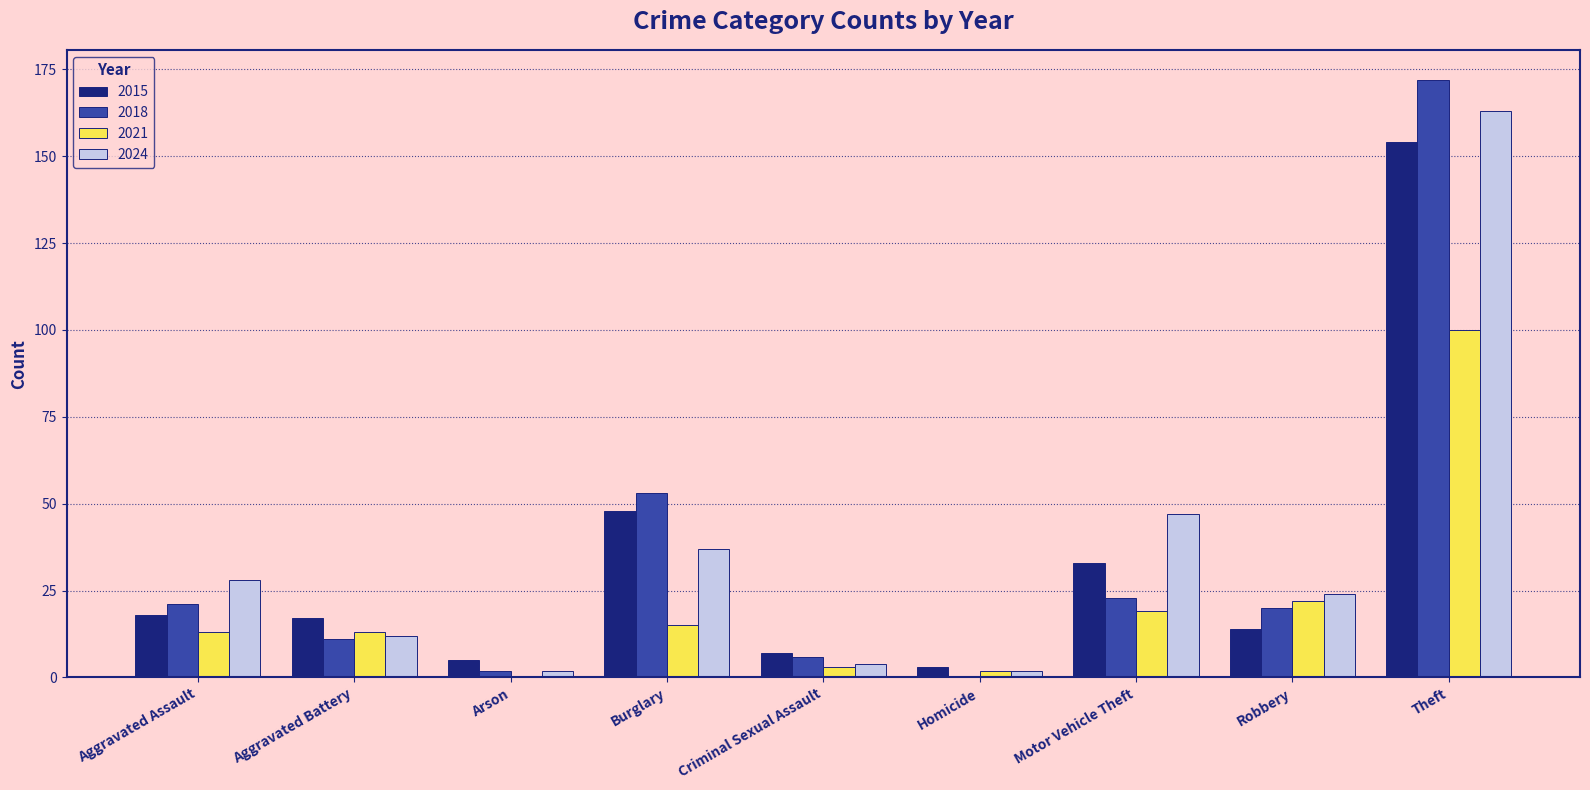

What is the total value across all series at Burglary?

153